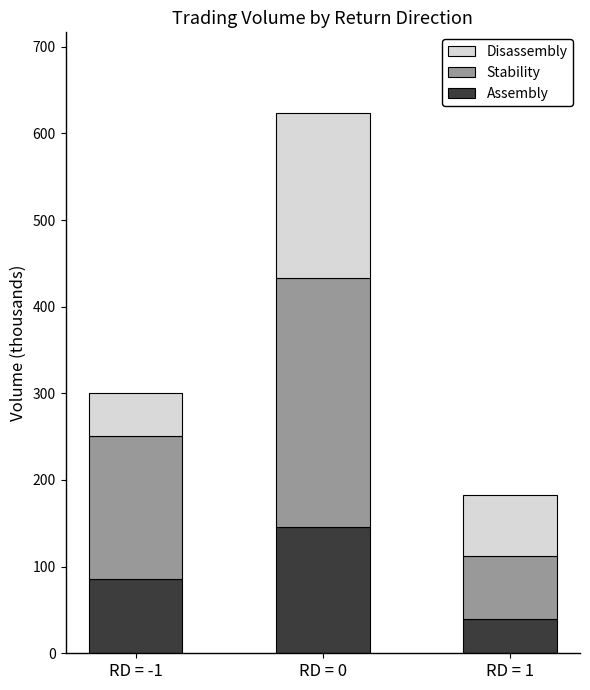

What is the difference between the maximum and minimum values in the Assembly series?

107.1